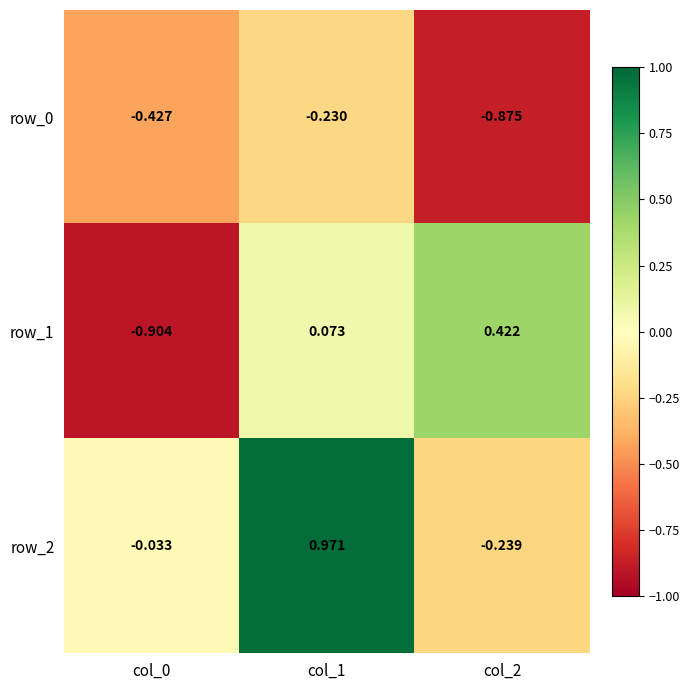

Is it true that row_1 equals 0.2 at col_2?

False